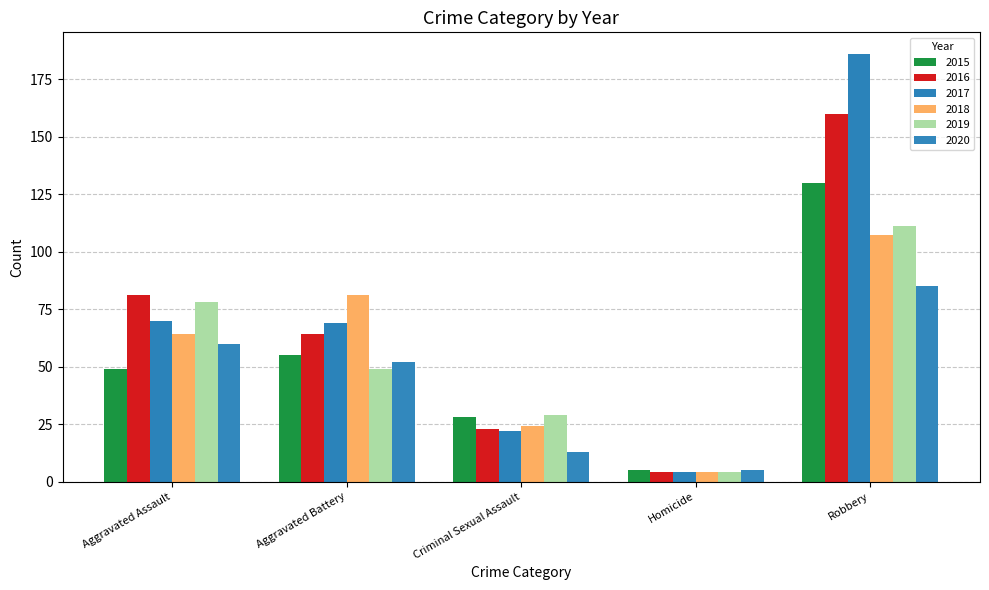

Does the chart contain any negative values?

No